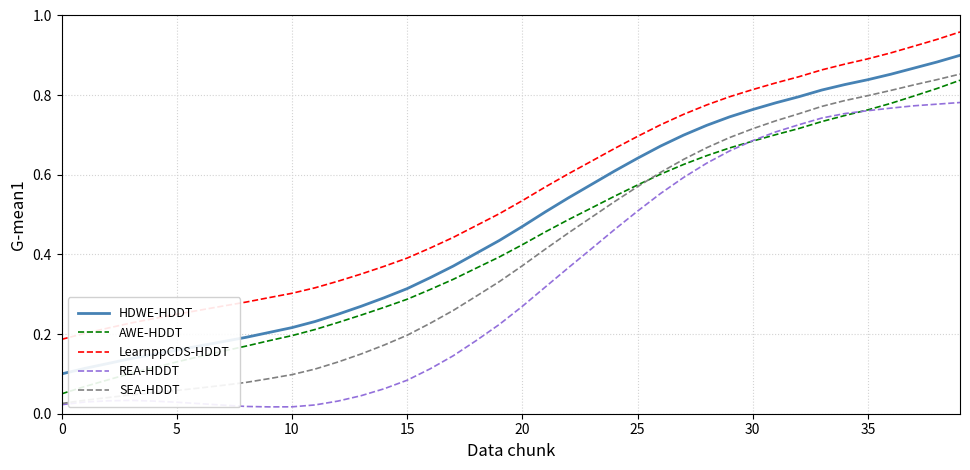

Which series has the widest spread of values?

SEA-HDDT